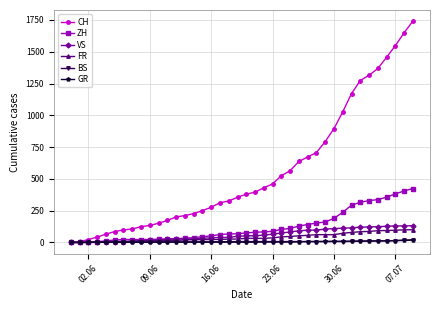

What is the highest value of the ZH series?

424